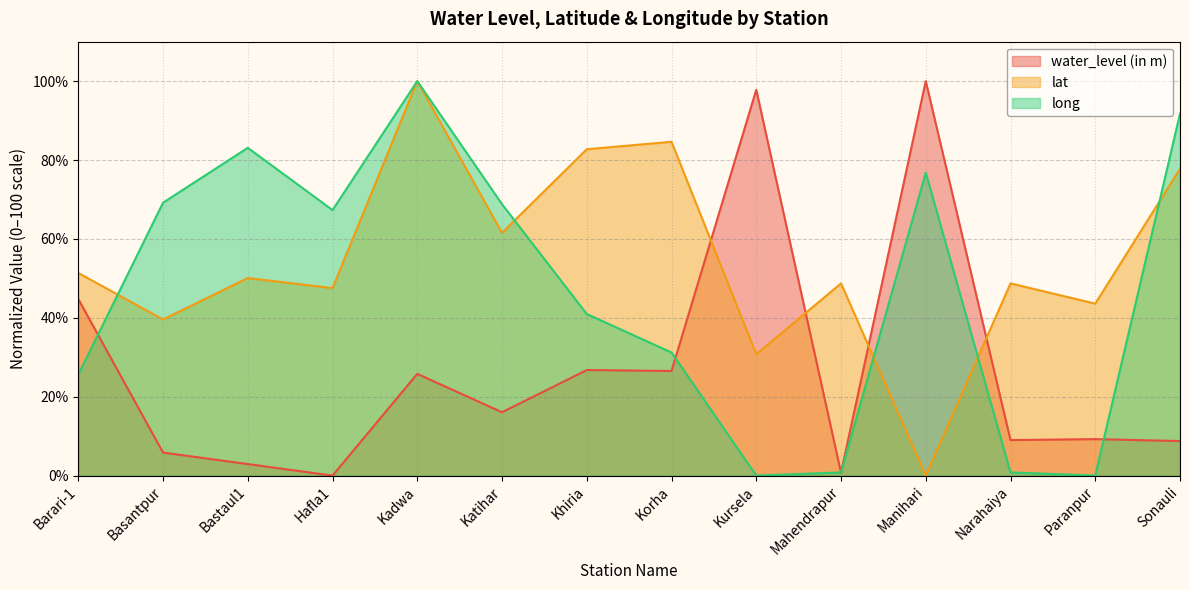

Is the value of water_level (in m) at Manihari greater than the value of lat at Basantpur?

Yes